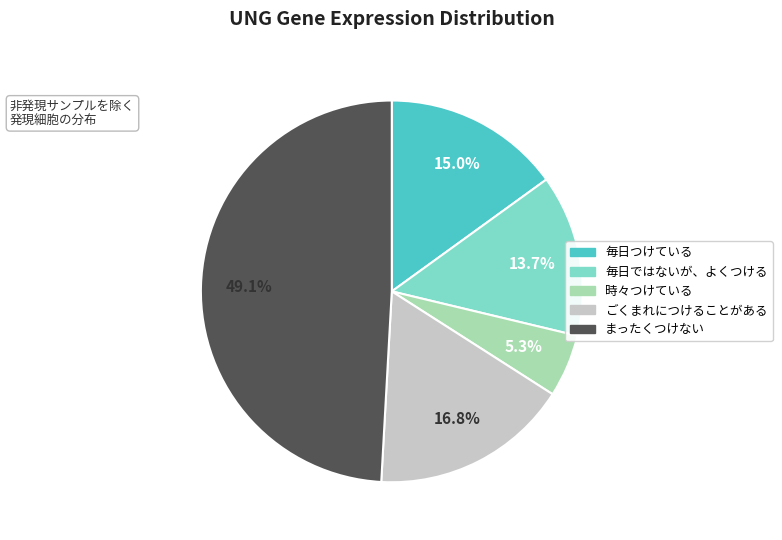

Is there any slice that represents more than half of the pie?

No